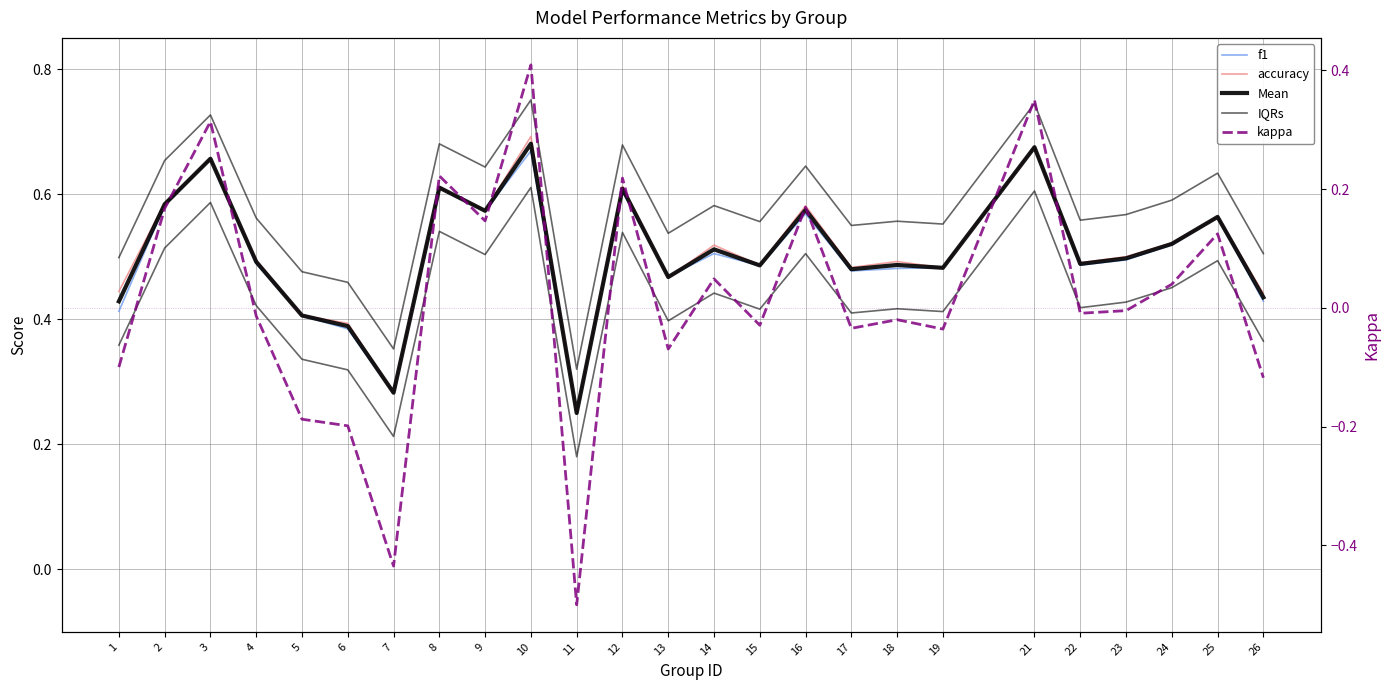

What is the value of the IQRs point at the 4th from the left?

0.6